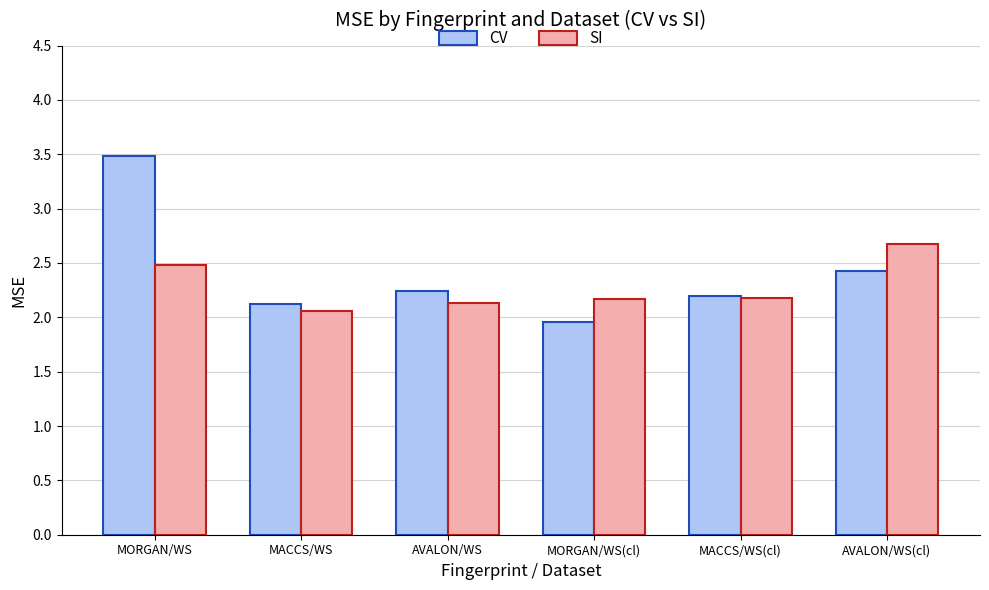

What is the minimum value shown in the chart?

2.0